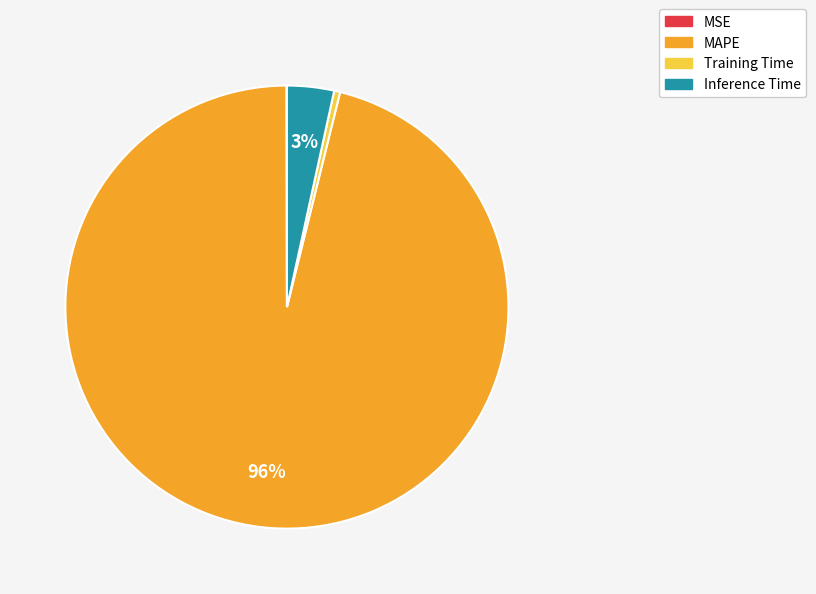

To the nearest percent, what percentage of the pie is Inference Time?

3%